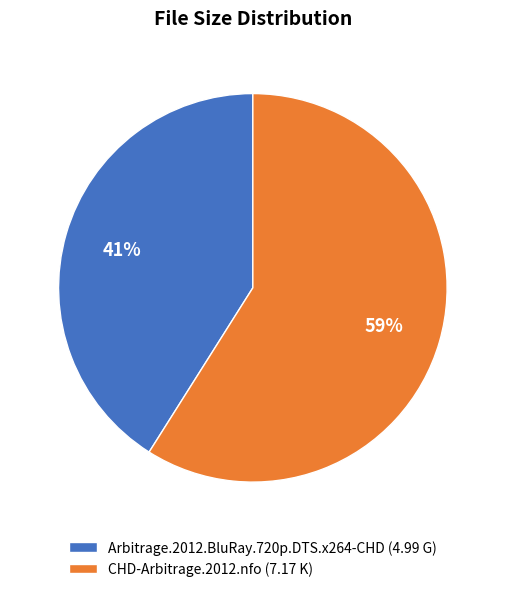

What percentage is the CHD-Arbitrage.2012.nfo (7.17 K) slice, to the nearest percent?

59%